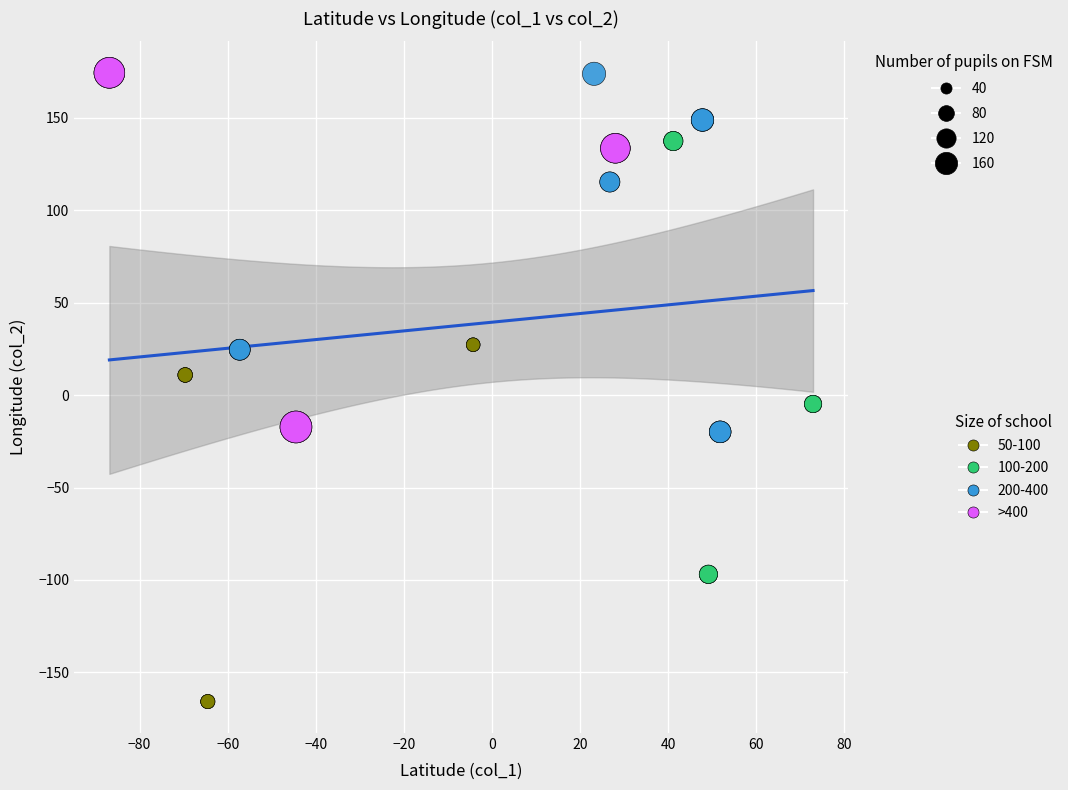

Which series contains the lowest Y value?

50-100